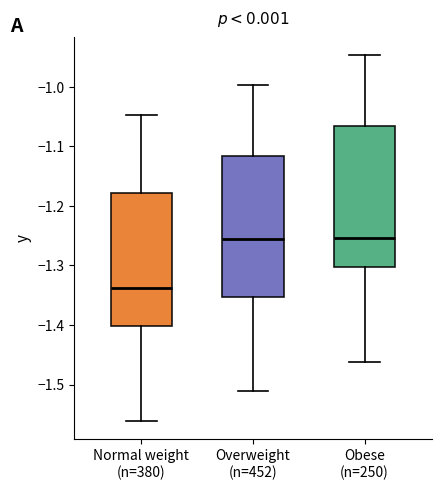

Where is the upper edge of the box for Overweight (n=452) on the y-axis? The values are not printed on the chart, so give them approximately, as read against the axis.

-1.12